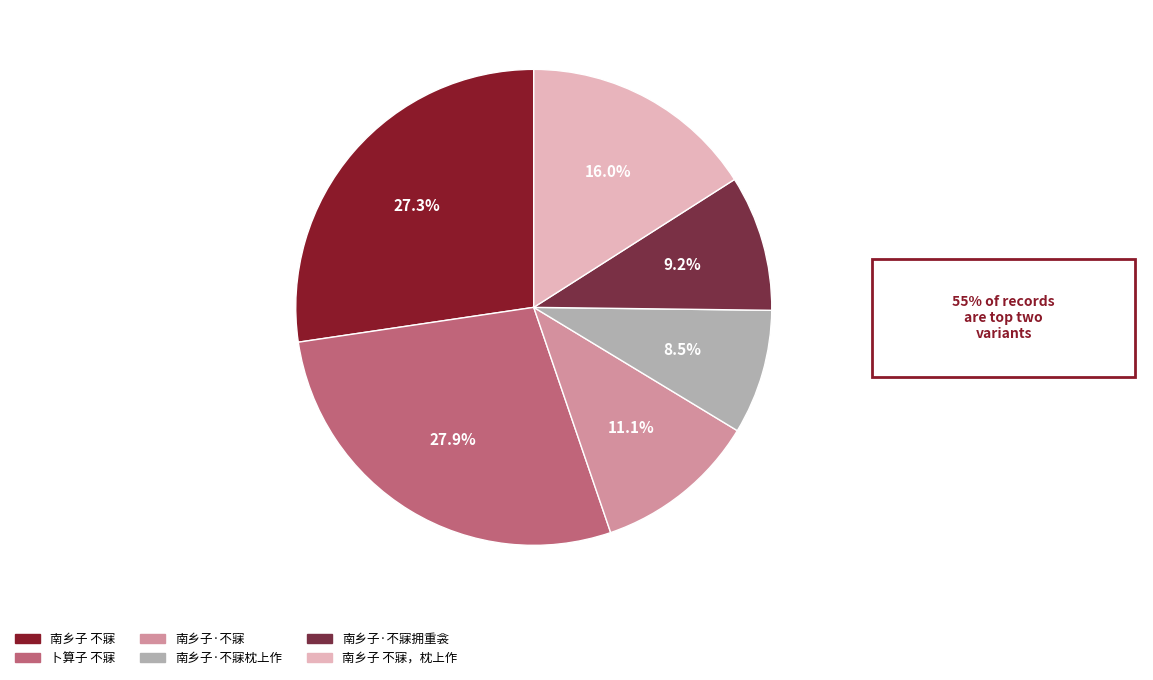

Rank the categories by value from lowest to highest.

南乡子·不寐枕上作, 南乡子·不寐拥重衾, 南乡子·不寐, 南乡子 不寐，枕上作, 南乡子 不寐, 卜算子 不寐